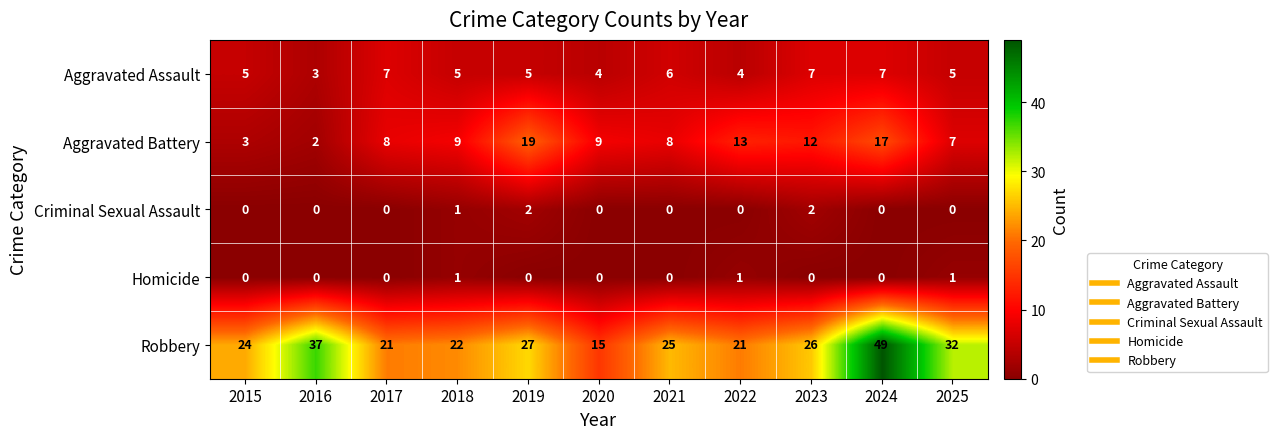

At which category is the sum across all series the highest?

2024